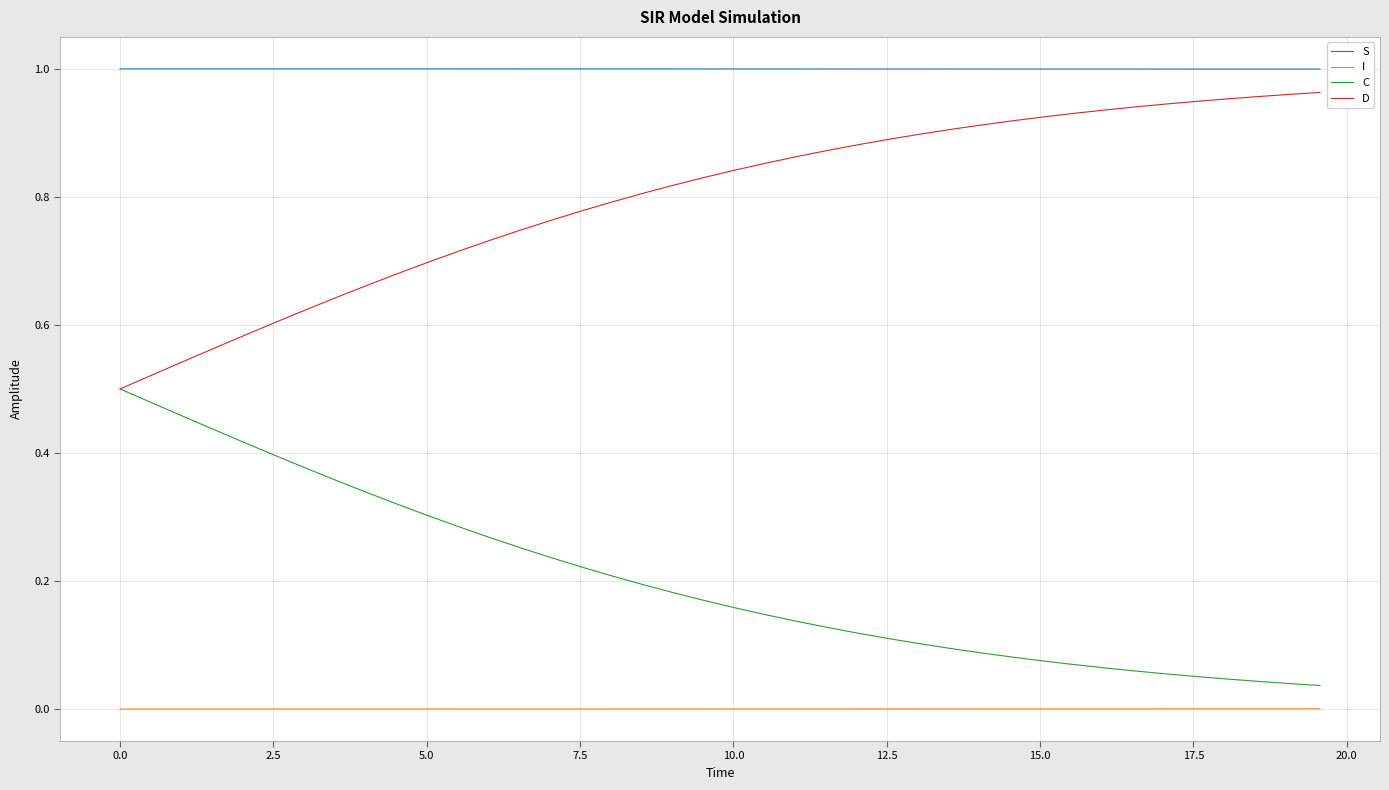

Does the chart display data point markers on the line(s)?

No